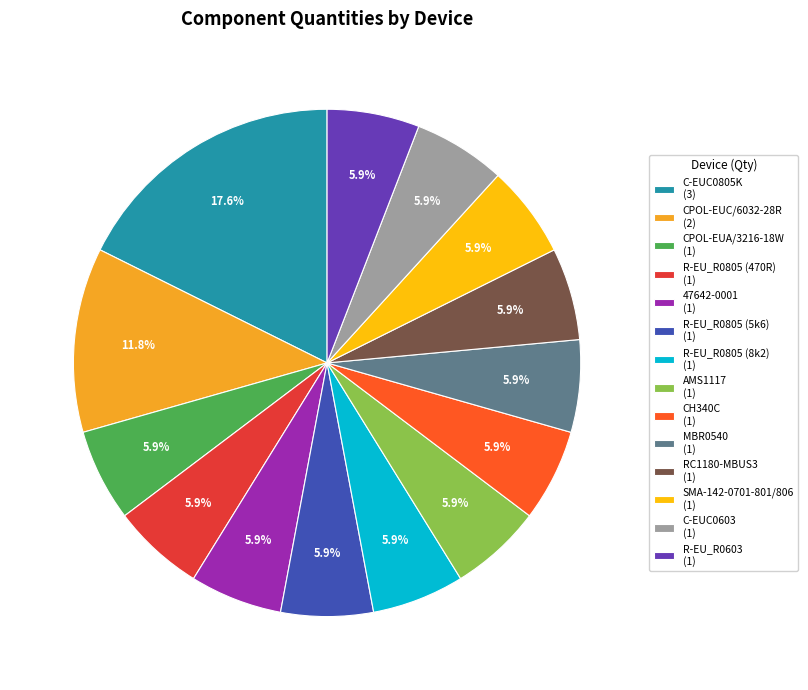

Approximately how many times larger is the value at CPOL-EUC/6032-28R (2) compared to R-EU_R0603 (1)?

2.0